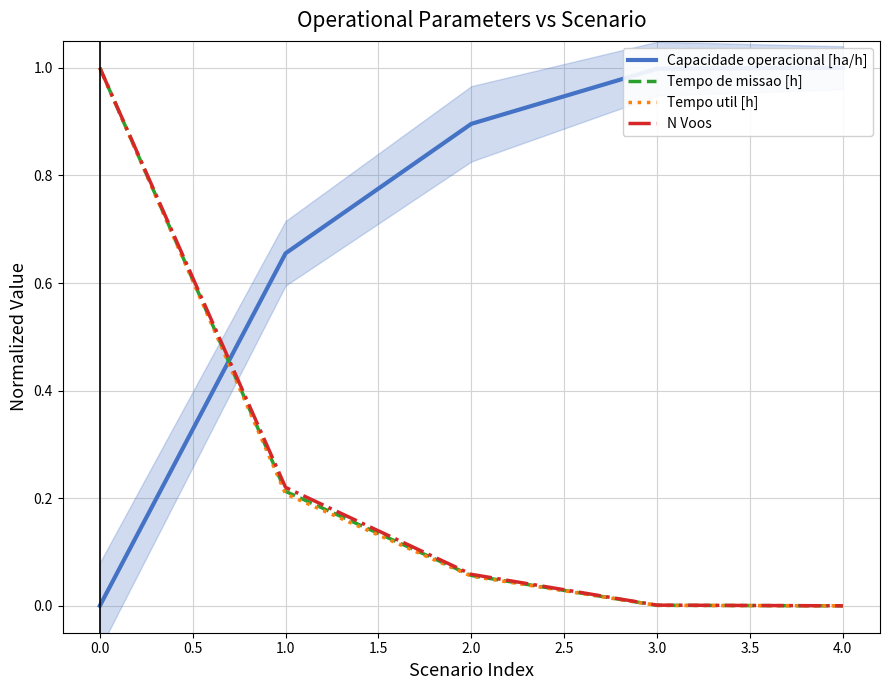

True or false: Tempo util [h] and Tempo de missao [h] cross at least once.

False